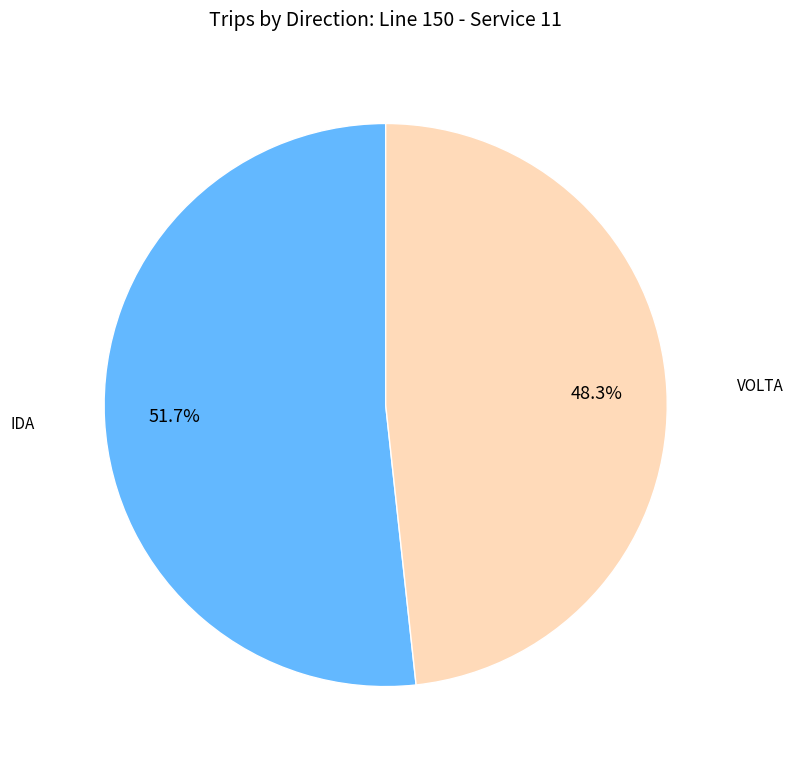

Is there any slice that represents more than half of the pie?

Yes